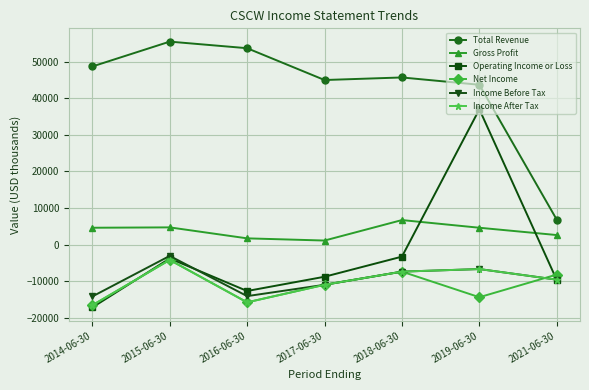

True or false: Income Before Tax and Gross Profit cross at least once.

False